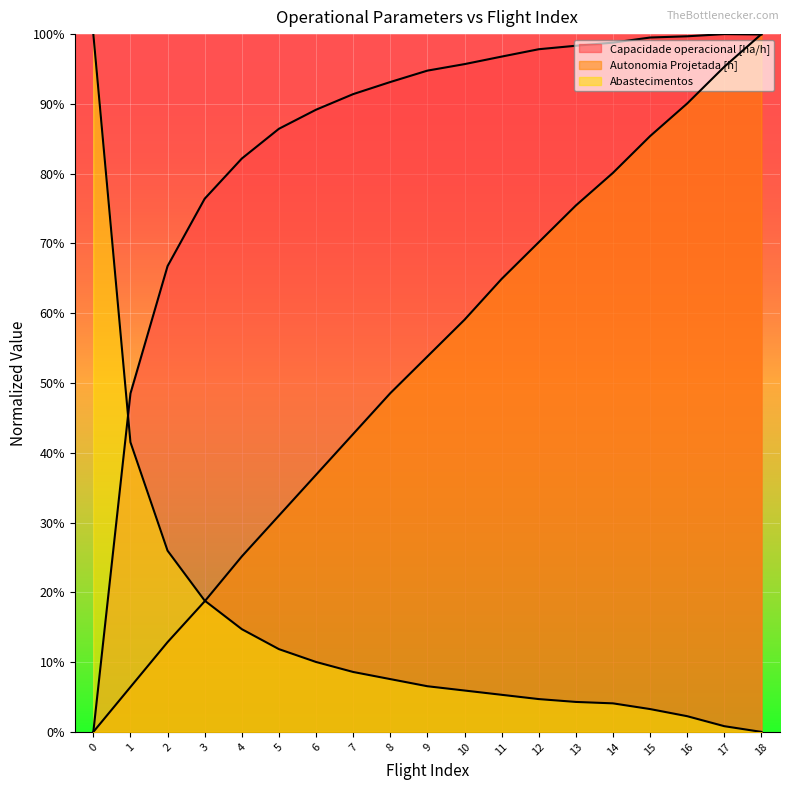

Rank the series at 5 from lowest to highest value.

Abastecimentos, Autonomia Projetada [h], Capacidade operacional [ha/h]